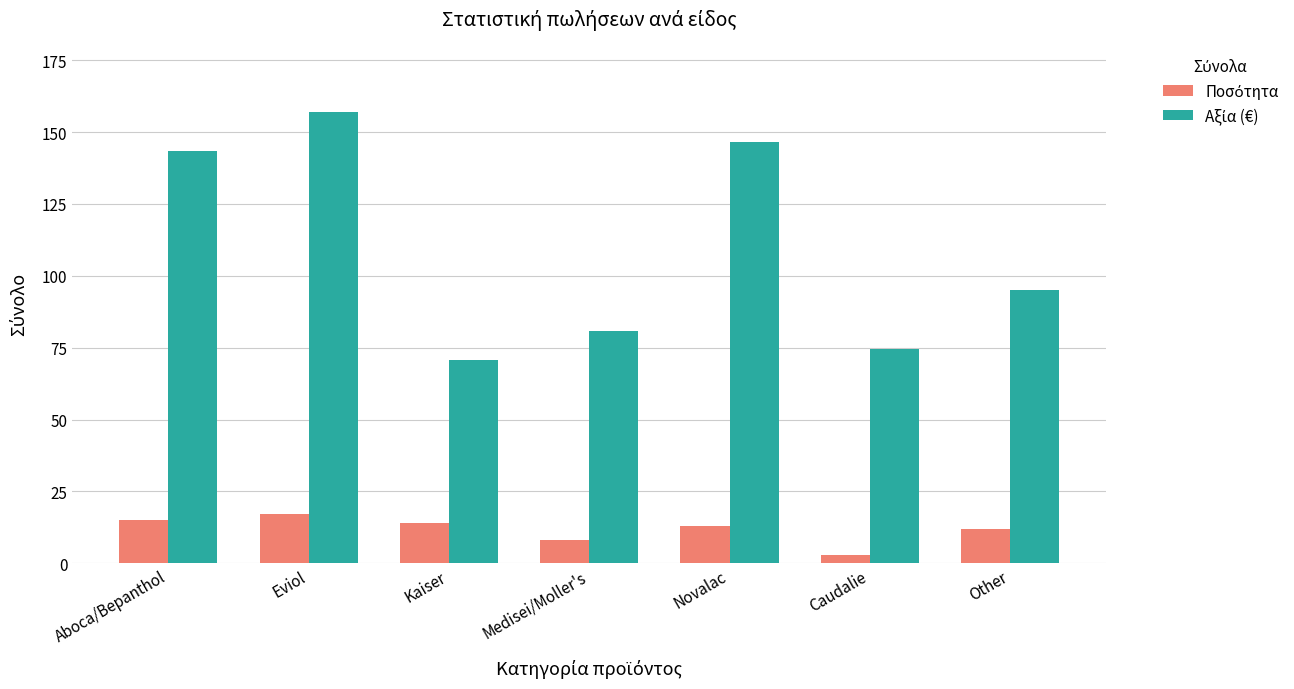

How many distinct data groups are displayed?

2